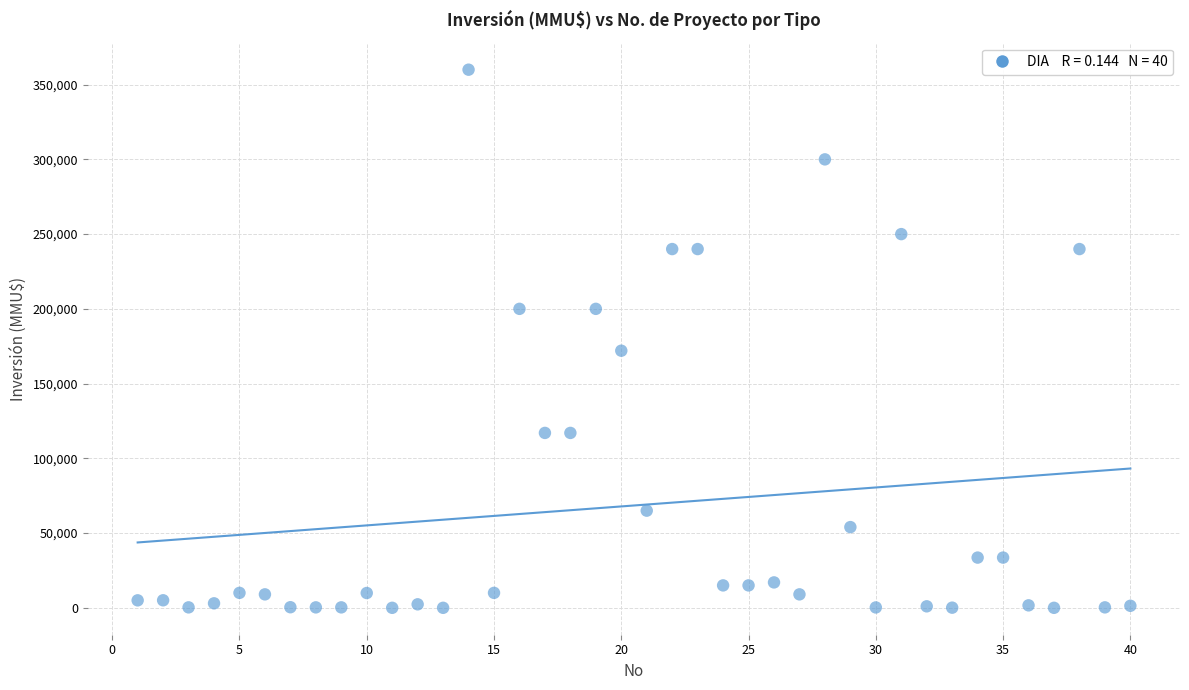

What Y value in the scatter plot is closest to 180000?

172000